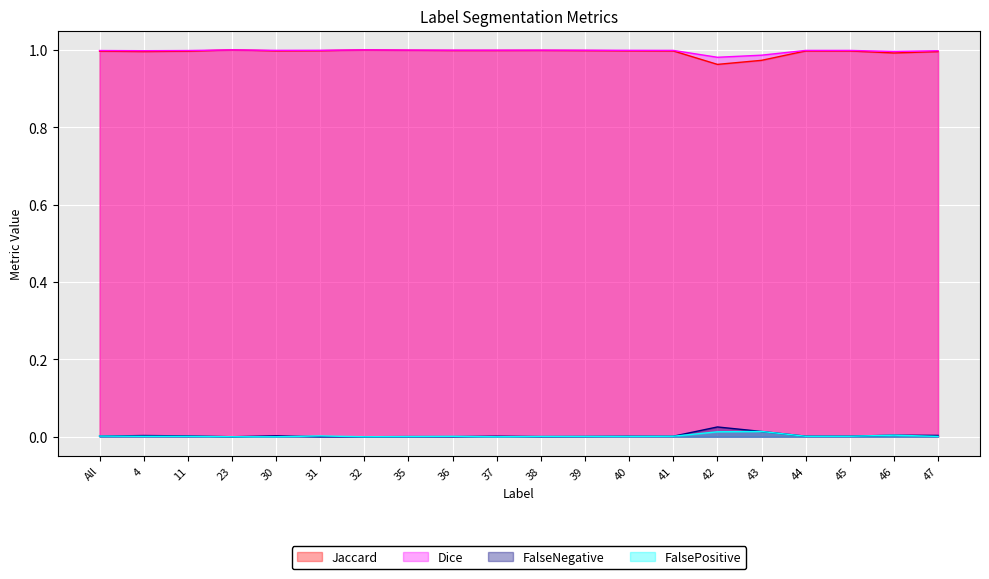

Reading left to right, what are all the values shown in this chart?

Jaccard: All=1.0	4=1.0	11=1.0	23=1.0	30=1.0	31=1.0	32=1.0	35=1.0	36=1.0	37=1.0	38=1.0	39=1.0	40=1.0	41=1.0	42=1.0	43=1.0	44=1.0	45=1.0	46=1.0	47=1.0
Dice: All=1.0	4=1.0	11=1.0	23=1.0	30=1.0	31=1.0	32=1.0	35=1.0	36=1.0	37=1.0	38=1.0	39=1.0	40=1.0	41=1.0	42=1.0	43=1.0	44=1.0	45=1.0	46=1.0	47=1.0
FalseNegative: All=0.0	4=0.0	11=0.0	23=0.0	30=0.0	31=0.0	32=0.0	35=0.0	36=0.0	37=0.0	38=0.0	39=0.0	40=0.0	41=0.0	42=0.0	43=0.0	44=0.0	45=0.0	46=0.0	47=0.0
FalsePositive: All=0.0	4=0.0	11=0.0	23=0.0	30=0.0	31=0.0	32=0.0	35=0.0	36=0.0	37=0.0	38=0.0	39=0.0	40=0.0	41=0.0	42=0.0	43=0.0	44=0.0	45=0.0	46=0.0	47=0.0